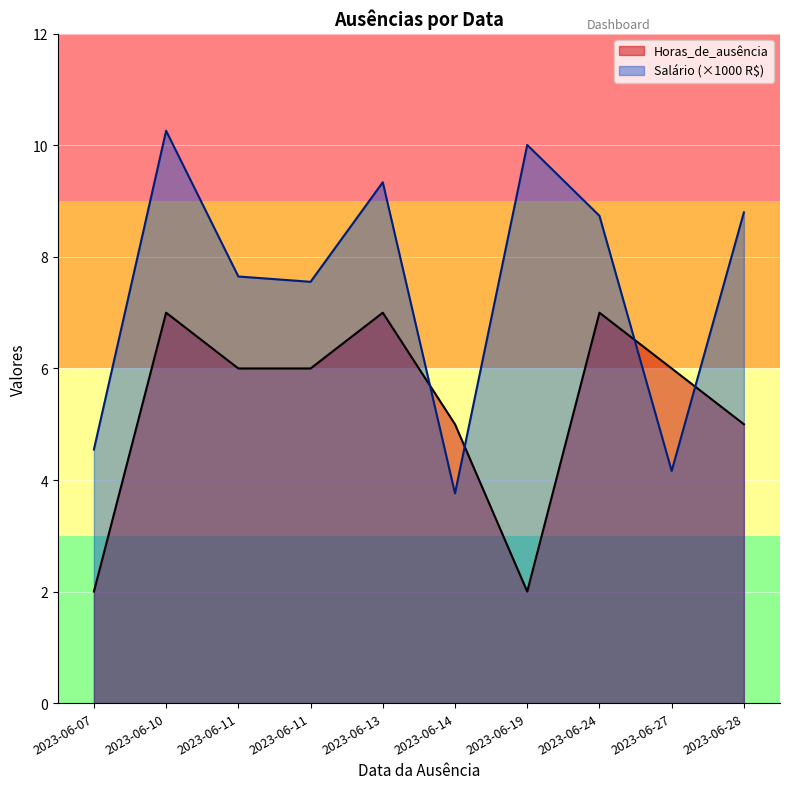

How many lines are shown in the chart?

2